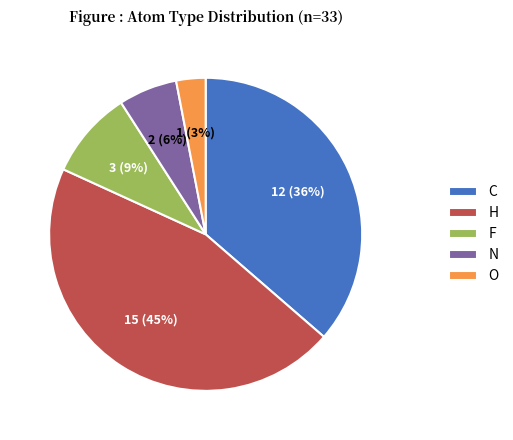

Is the sum of C and F greater than half?

No